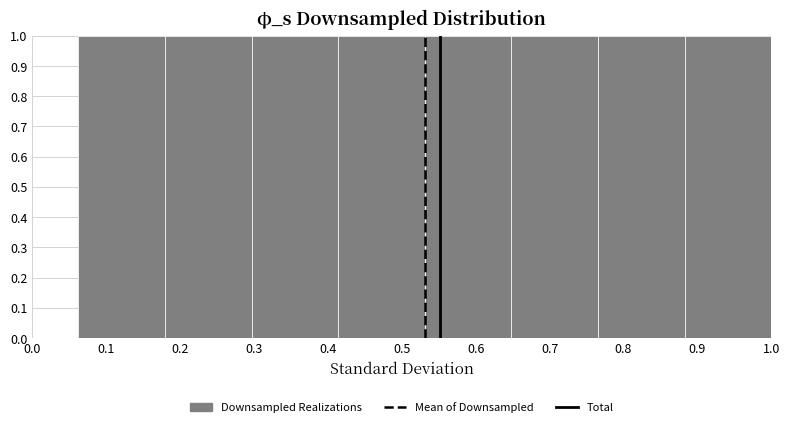

Reading left to right, list every bar in this chart as the range it spans on the x-axis followed by its height. Neither the bar edges nor the heights are printed on the chart, so give them approximately, as read against the axes.

0.06 to 0.18: 1
0.18 to 0.30: 1
0.30 to 0.41: 1
0.41 to 0.53: 1
0.53 to 0.65: 1
0.65 to 0.77: 1
0.77 to 0.88: 1
0.88 to 1.00: 1